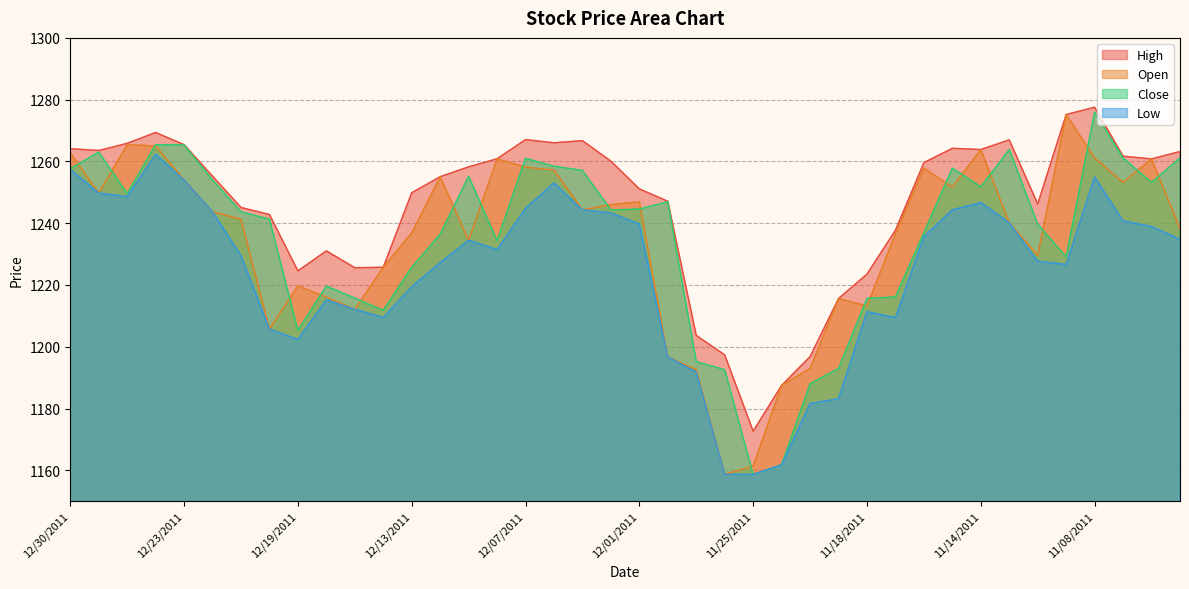

Reading right to left, extract all data points from this chart.

High: 1263.2	1260.8	1261.7	1277.5	1275.2	1246.2	1267.0	1263.8	1264.2	1259.6	1237.7	1223.5	1215.6	1196.8	1187.5	1172.7	1197.3	1203.7	1247.1	1251.1	1260.1	1266.7	1266.0	1267.1	1260.9	1258.2	1255.0	1249.9	1225.7	1225.6	1231.0	1224.6	1242.8	1245.1	1255.2	1265.4	1269.4	1265.8	1263.5	1264.1
Open: 1238.2	1260.8	1253.2	1261.1	1275.2	1229.6	1240.1	1263.8	1251.7	1257.8	1236.6	1213.2	1215.6	1193.0	1187.5	1161.4	1158.7	1192.6	1196.7	1246.9	1246.0	1244.3	1257.2	1258.1	1260.9	1234.5	1255.0	1236.8	1225.7	1212.1	1216.1	1219.7	1205.7	1241.2	1243.7	1254.0	1265.0	1265.4	1249.8	1262.8
Close: 1261.2	1253.2	1261.1	1275.9	1229.1	1239.7	1263.8	1251.8	1257.8	1236.9	1216.1	1215.7	1193.0	1188.0	1161.8	1158.7	1192.5	1195.2	1247.0	1244.6	1244.3	1257.1	1258.5	1261.0	1234.3	1255.2	1236.5	1225.7	1211.8	1215.8	1219.7	1205.3	1241.3	1243.7	1254.0	1265.3	1265.4	1249.6	1263.0	1257.6
Low: 1234.8	1238.9	1240.8	1255.0	1226.6	1227.7	1240.1	1246.7	1244.3	1235.7	1209.4	1211.4	1183.2	1181.7	1161.8	1158.7	1158.7	1191.8	1196.7	1239.7	1243.3	1244.3	1253.0	1244.8	1231.5	1234.5	1227.2	1219.4	1209.5	1212.1	1215.2	1202.4	1205.7	1229.5	1243.7	1254.0	1262.3	1248.6	1249.8	1257.5